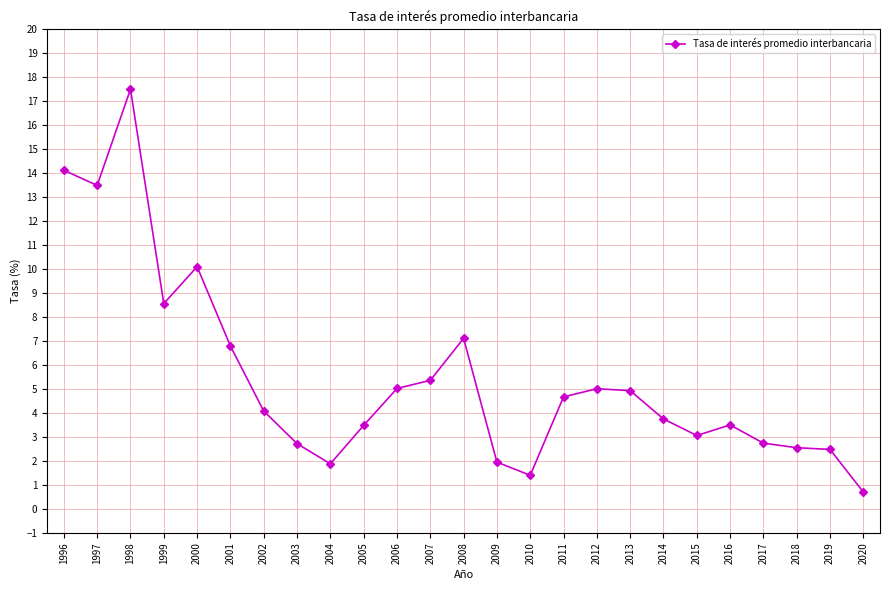

How many categories are shown in the chart?

25